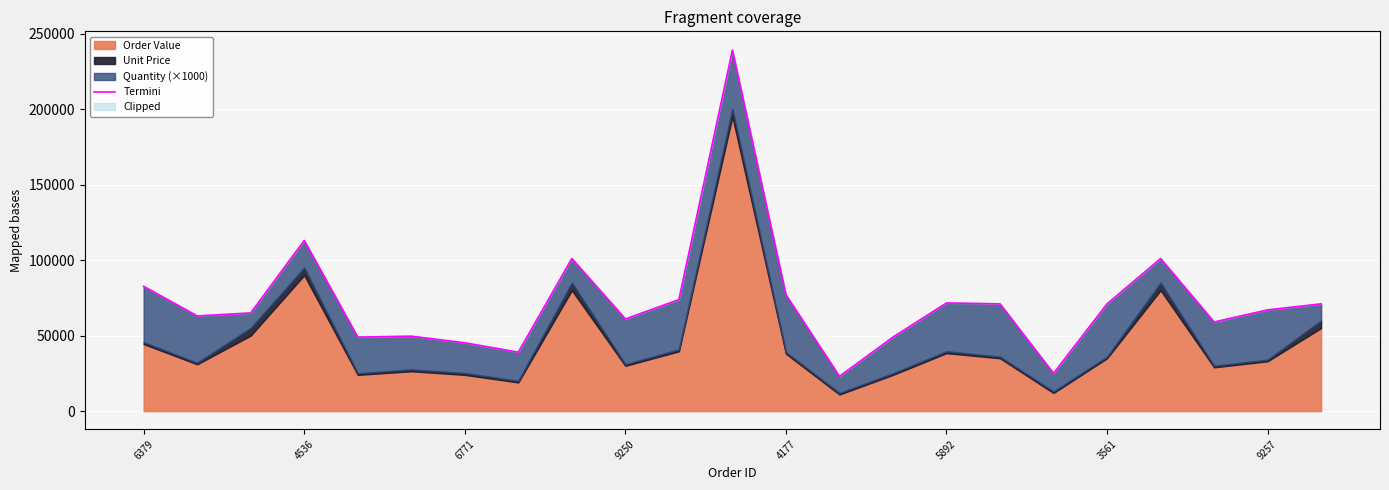

Between 20 and 13, which is larger?

20